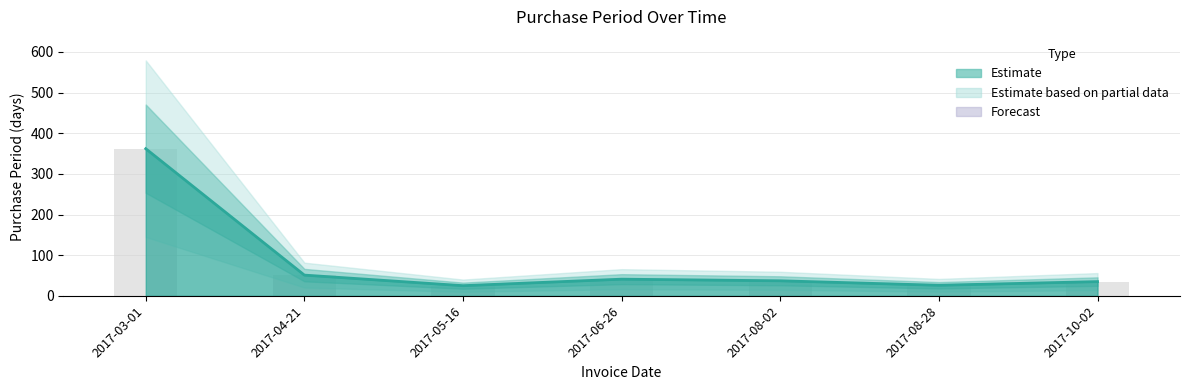

Which has a higher value, 2017-05-16 or 2017-10-02?

2017-10-02